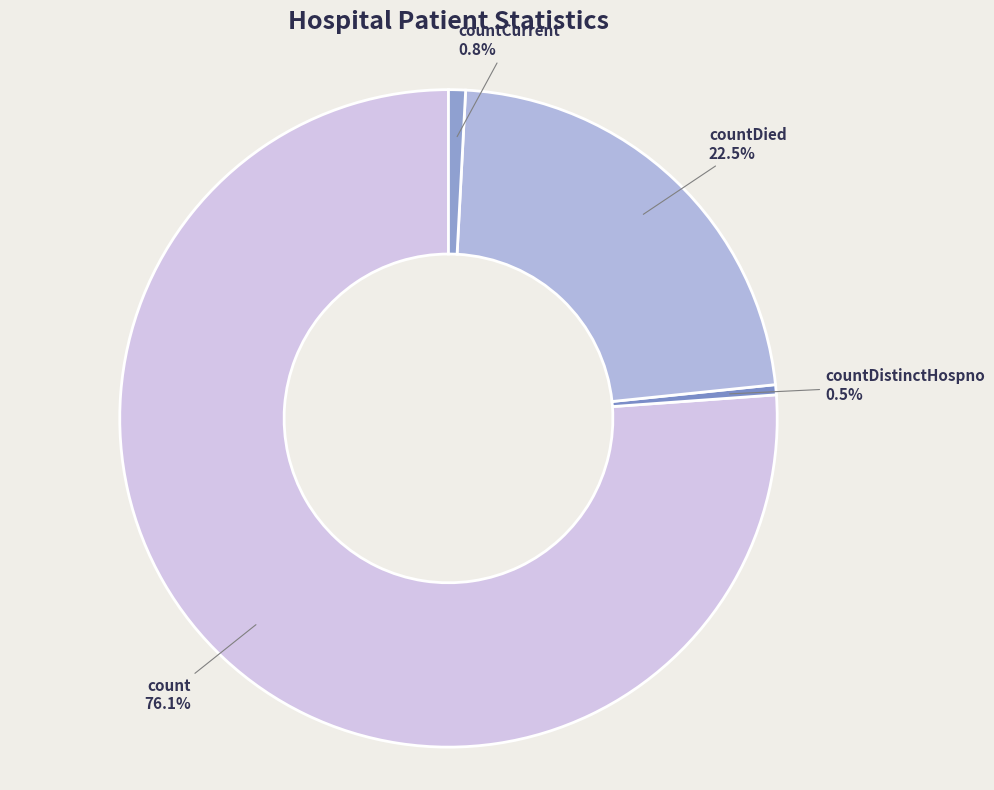

Do countDied 22.5% and countCurrent 0.8% together represent more than half of the pie?

No